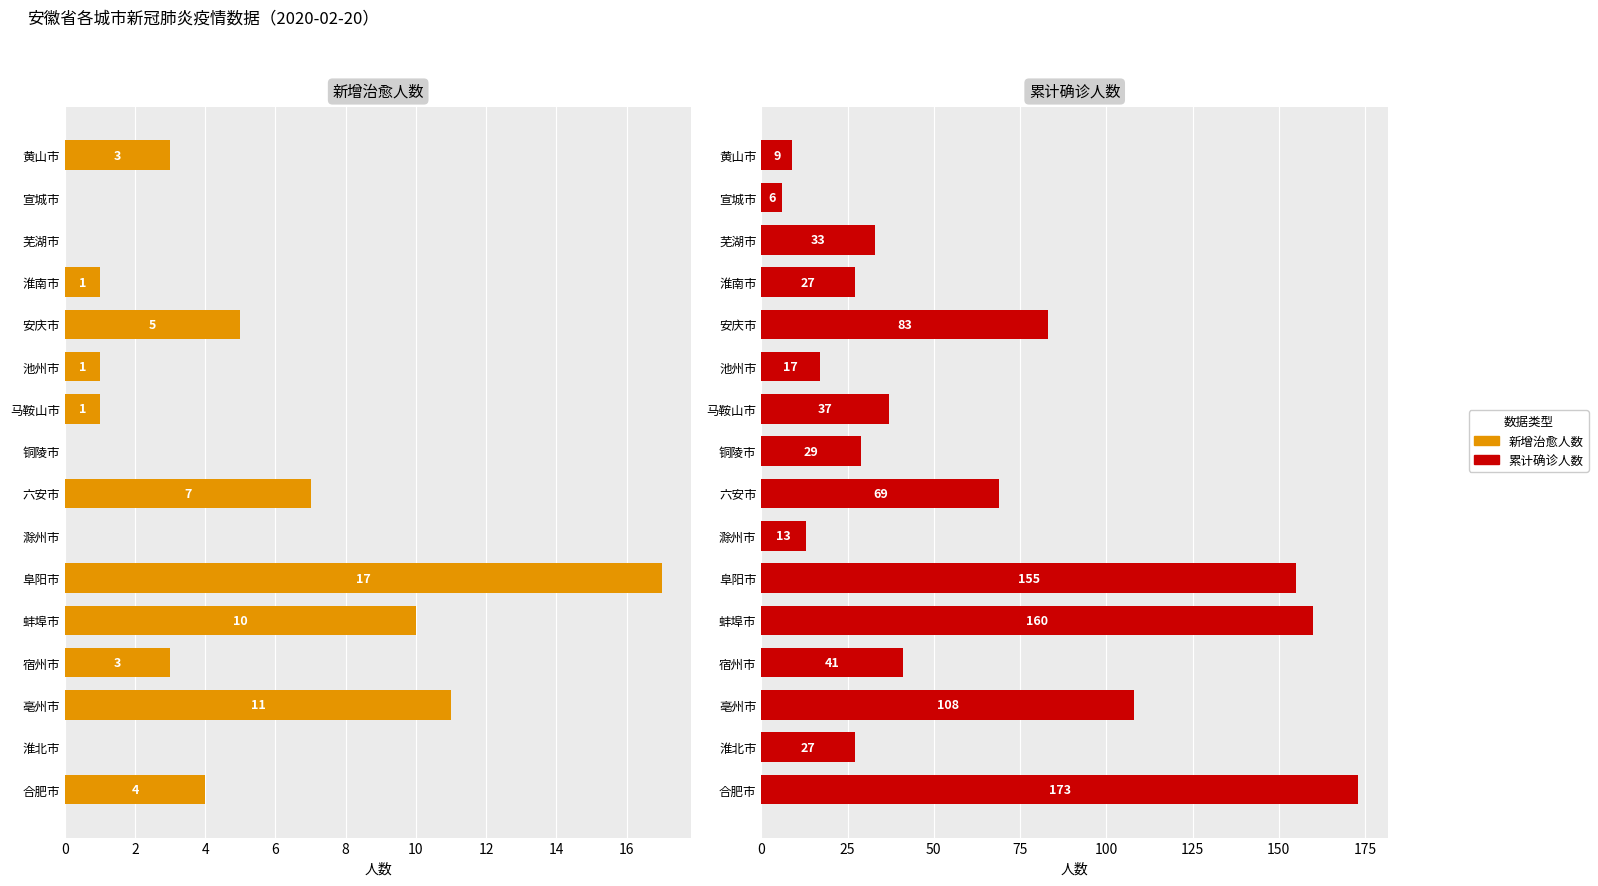

Rank the series at 16 from highest to lowest value.

累计确诊人数, 新增治愈人数